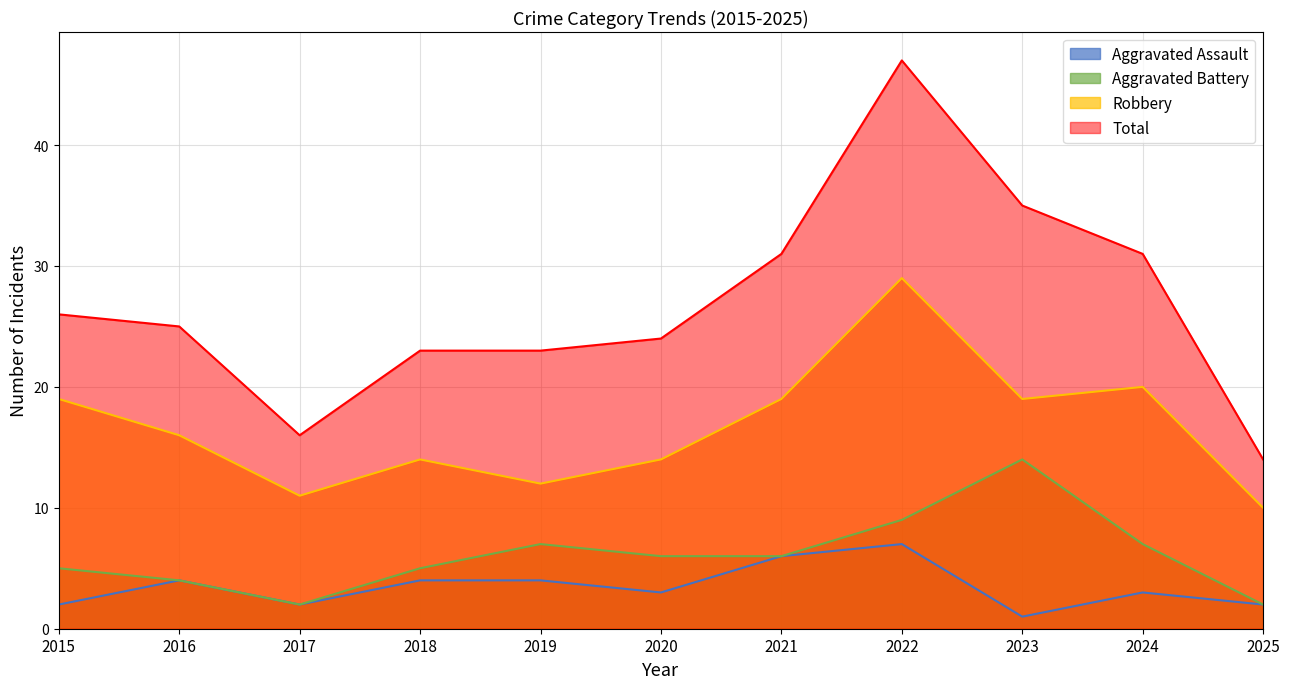

Reading right to left, transcribe all the data shown in this chart.

Aggravated Assault: 2025=2	2024=3	2023=1	2022=7	2021=6	2020=3	2019=4	2018=4	2017=2	2016=4	2015=2
Aggravated Battery: 2025=2	2024=7	2023=14	2022=9	2021=6	2020=6	2019=7	2018=5	2017=2	2016=4	2015=5
Robbery: 2025=10	2024=20	2023=19	2022=29	2021=19	2020=14	2019=12	2018=14	2017=11	2016=16	2015=19
Total: 2025=14	2024=31	2023=35	2022=47	2021=31	2020=24	2019=23	2018=23	2017=16	2016=25	2015=26